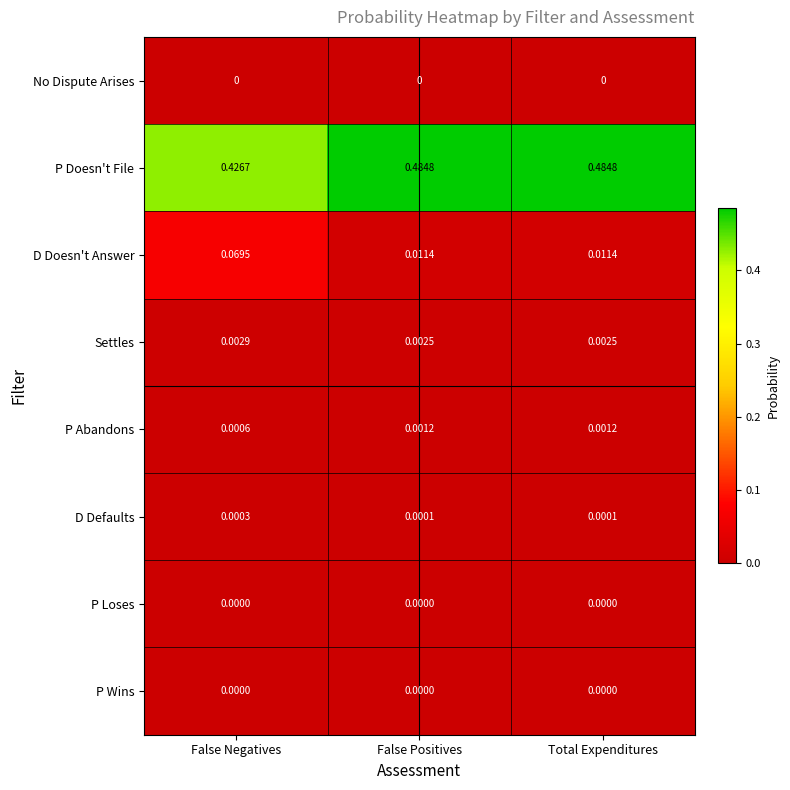

Where is P Abandons nearest to the value 0?

False Negatives